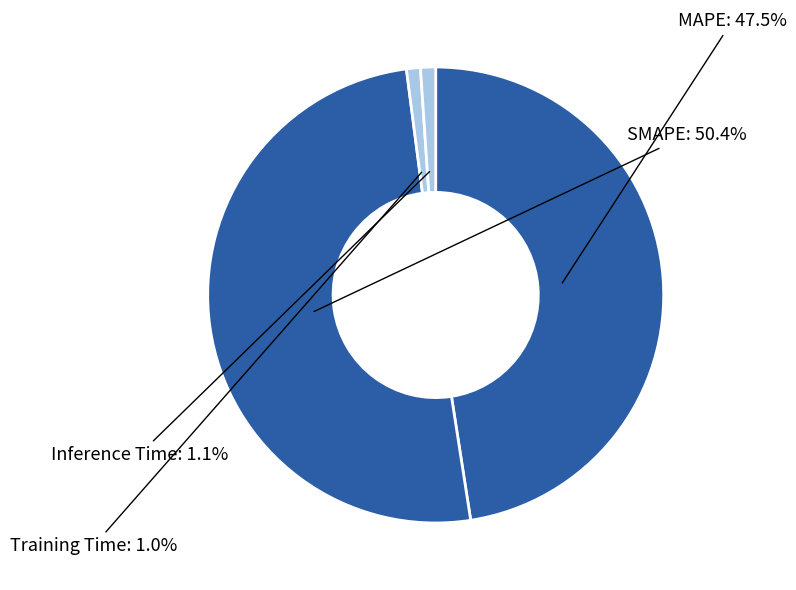

Count the number of slices in the pie.

4